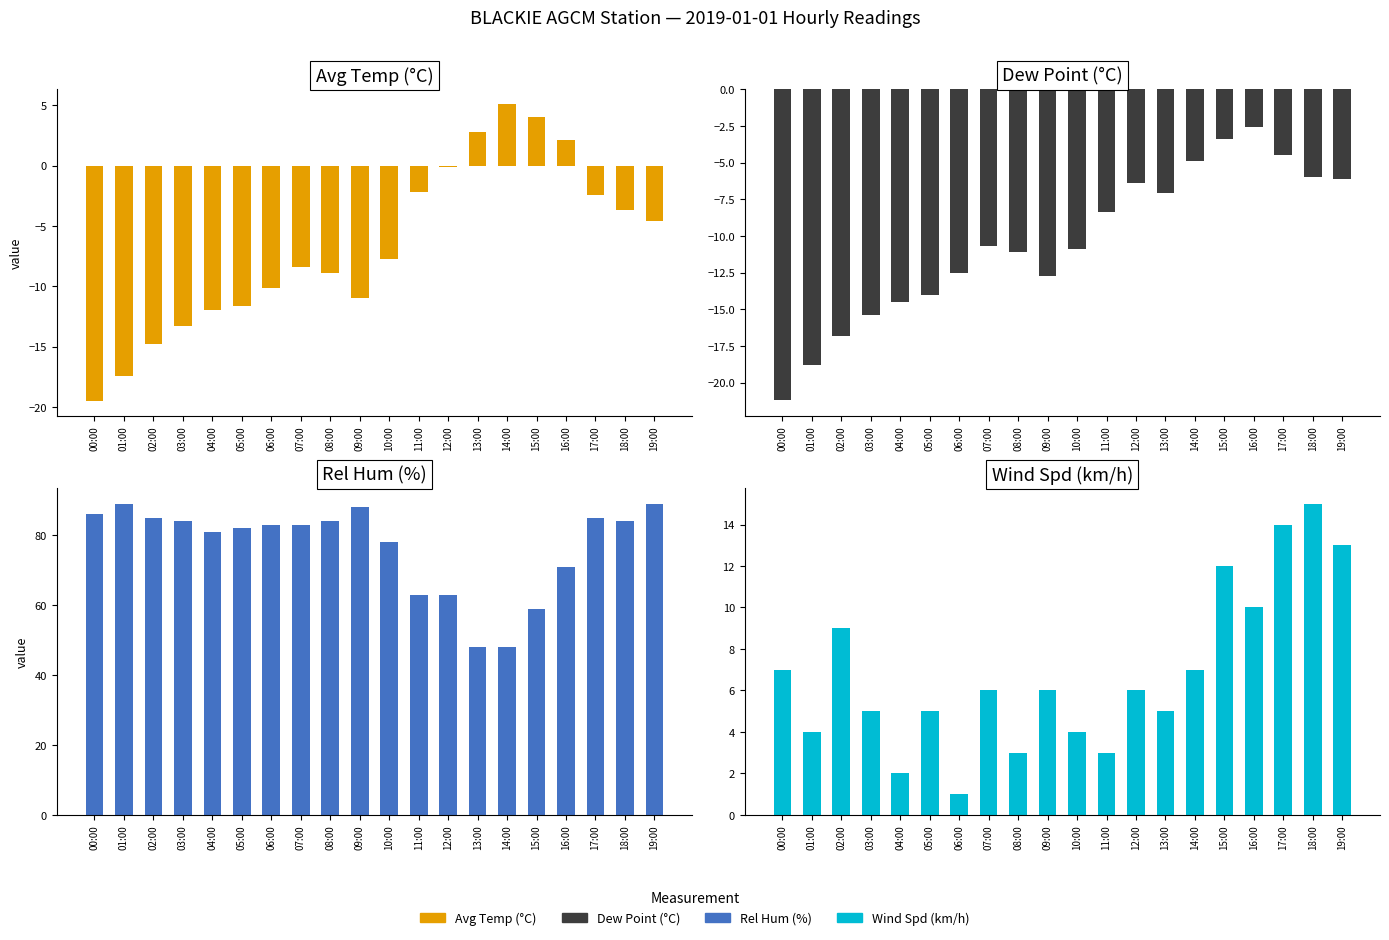

How many bars are there in each group?

4